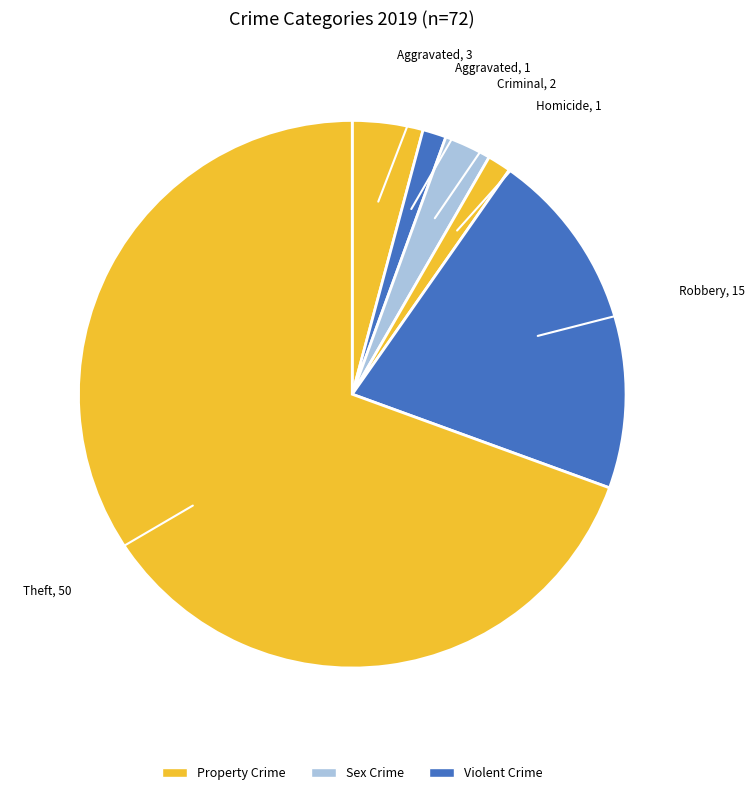

Count the number of slices in the pie.

6